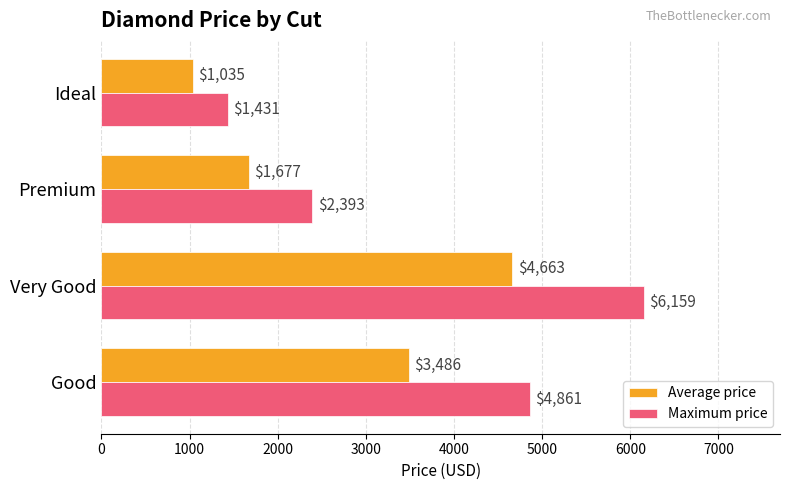

Which series changed the most between Good and Very Good?

Maximum price